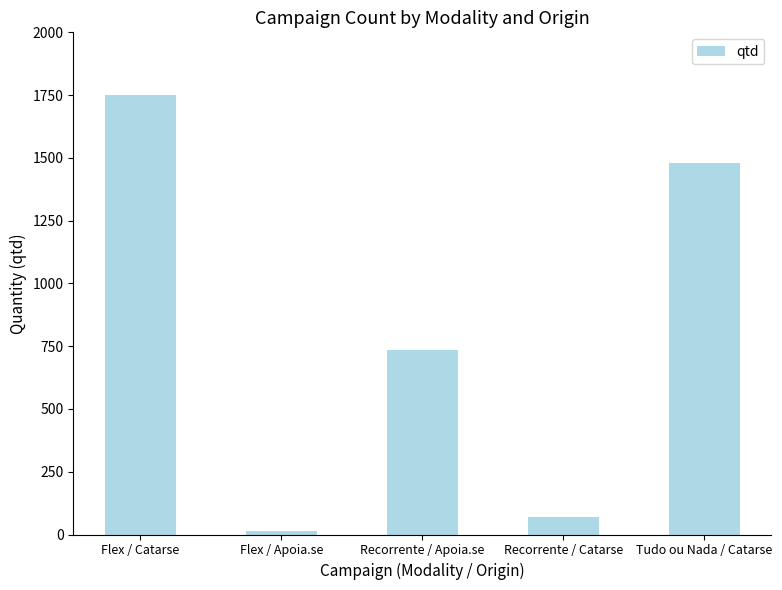

What is the minimum value shown in the chart?

12